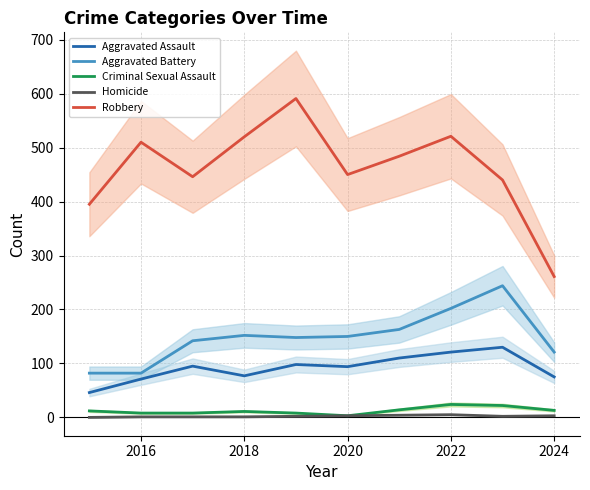

What is the maximum value for Criminal Sexual Assault?

24